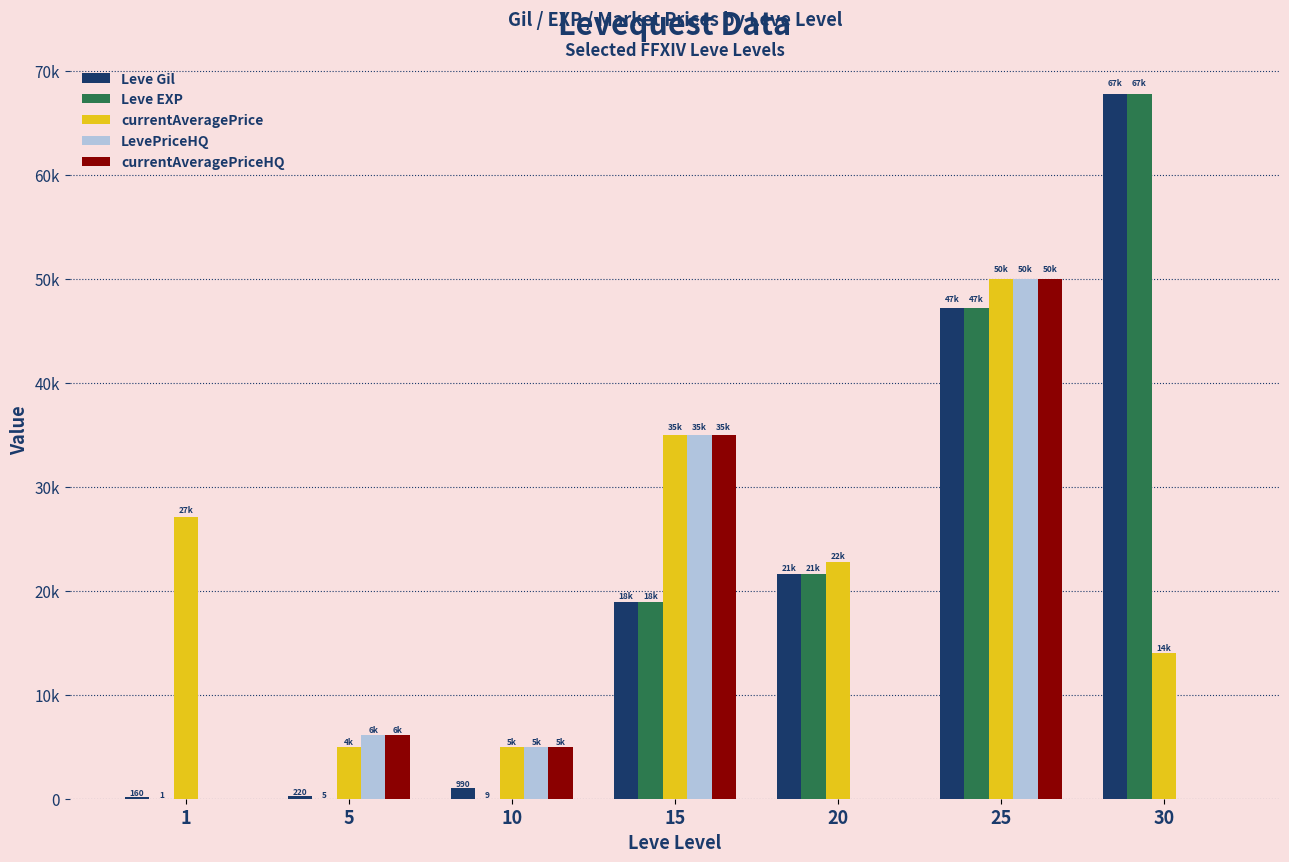

Are the bars grouped side by side (vs. stacked)?

Yes